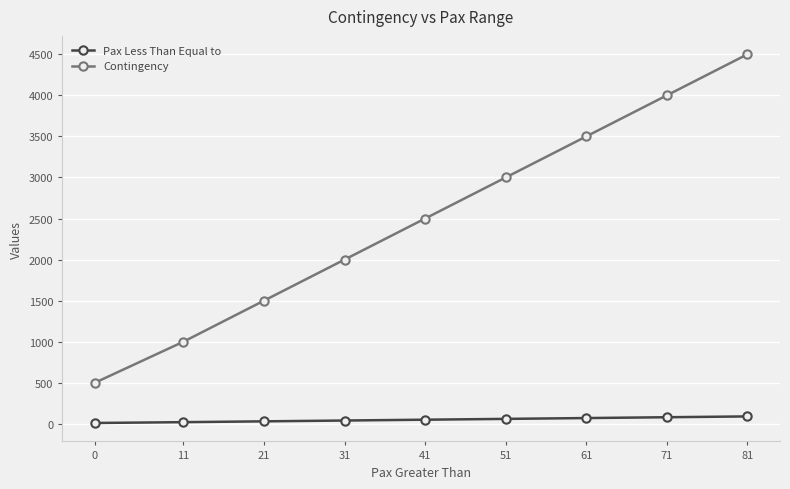

True or false: Contingency and Pax Less Than Equal to intersect in this chart.

False